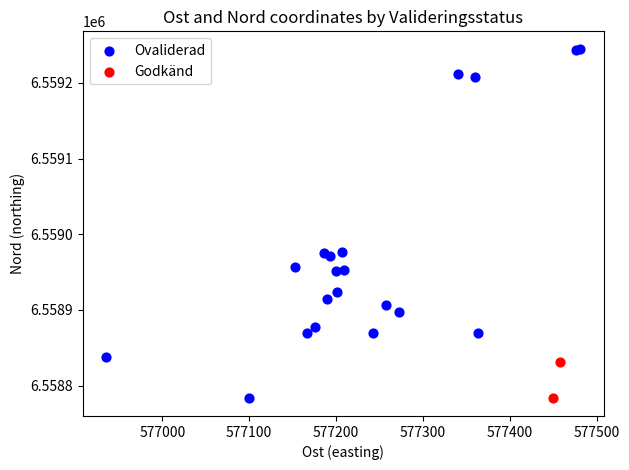

What are all the series names shown in the legend?

Ovaliderad, Godkänd